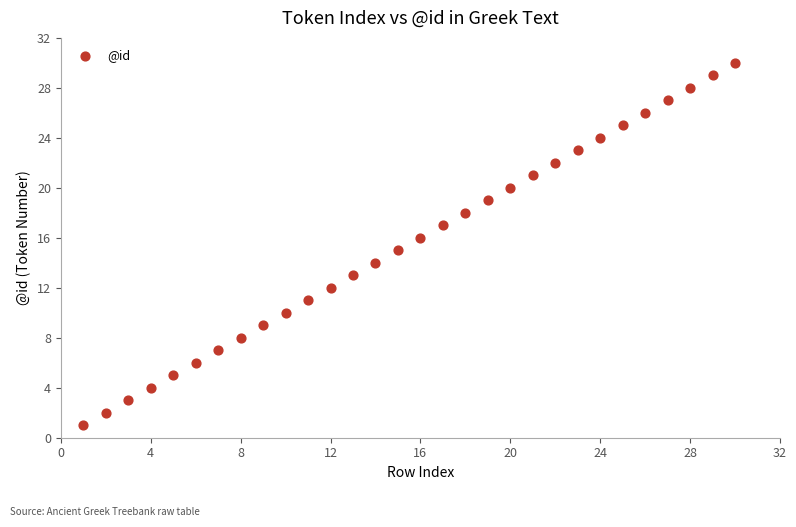

What is the range of X values (max minus min)?

29